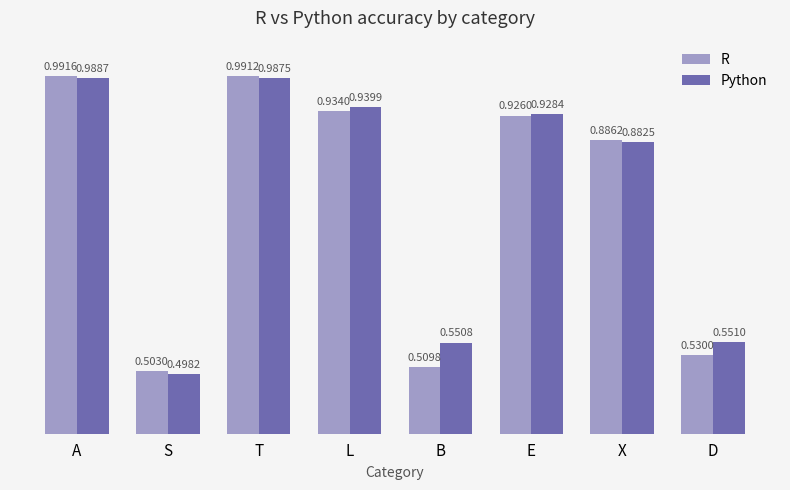

What is the sum of the Python values at E and L?

1.9